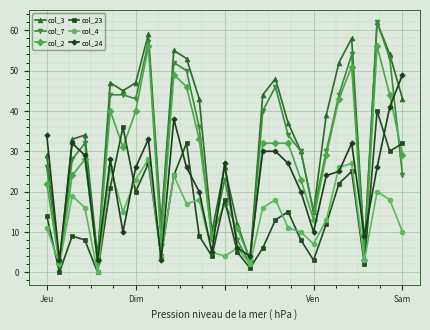

True or false: col_23 has more than 0 interior local peaks.

True